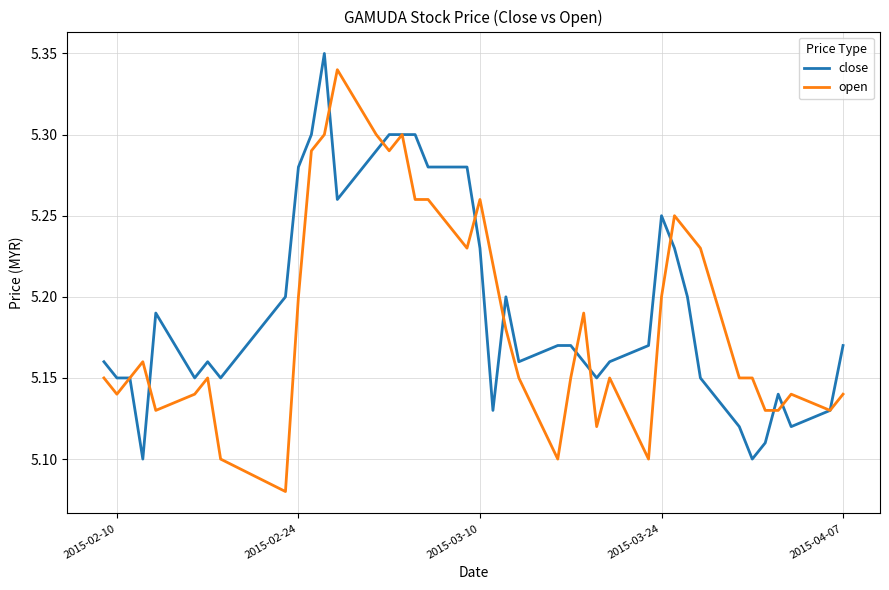

The value of open at 2015-02-10 is 3.1. True or false?

False